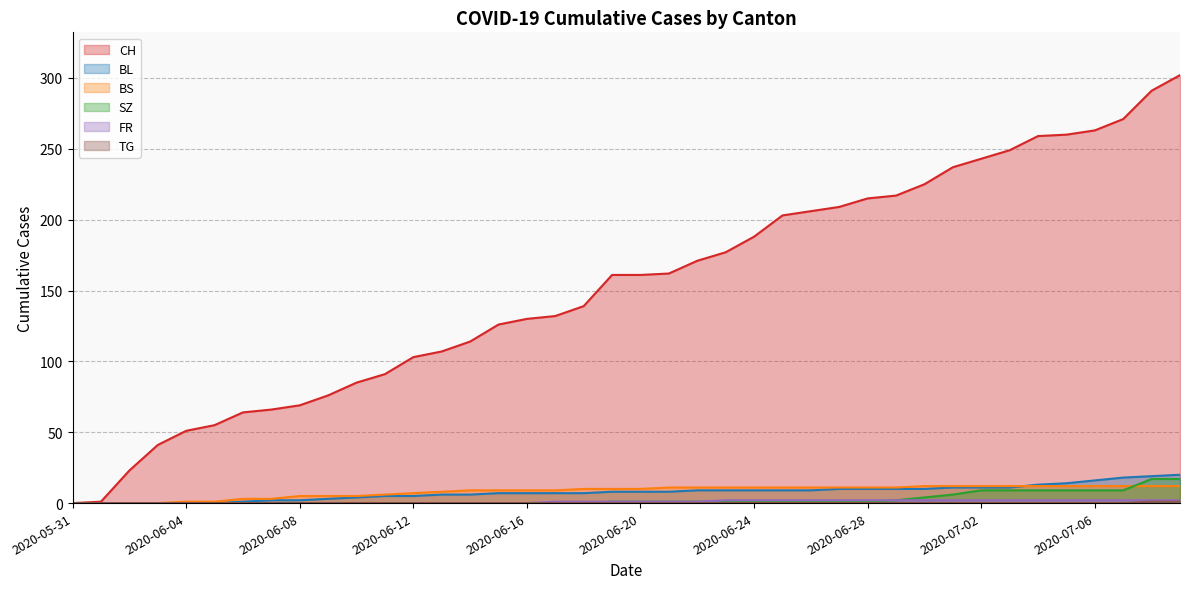

Which series has the largest total across all categories?

CH